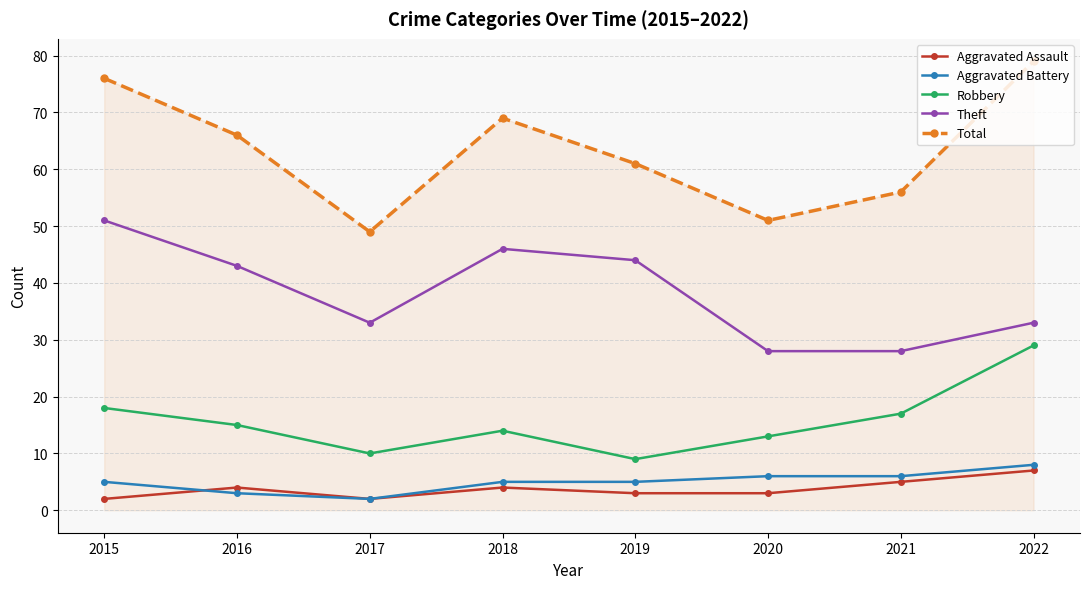

Which series changed the most between 2015 and 2020?

Total